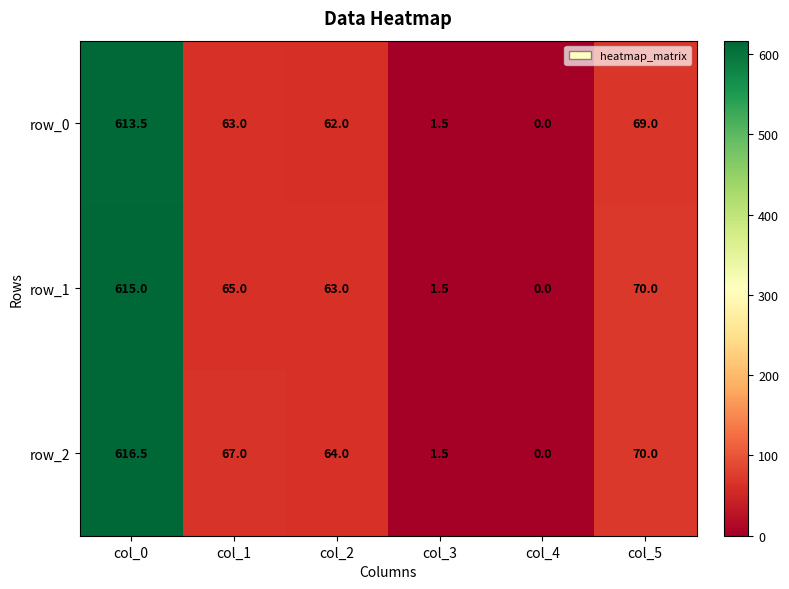

What is the maximum value for row_2?

616.5